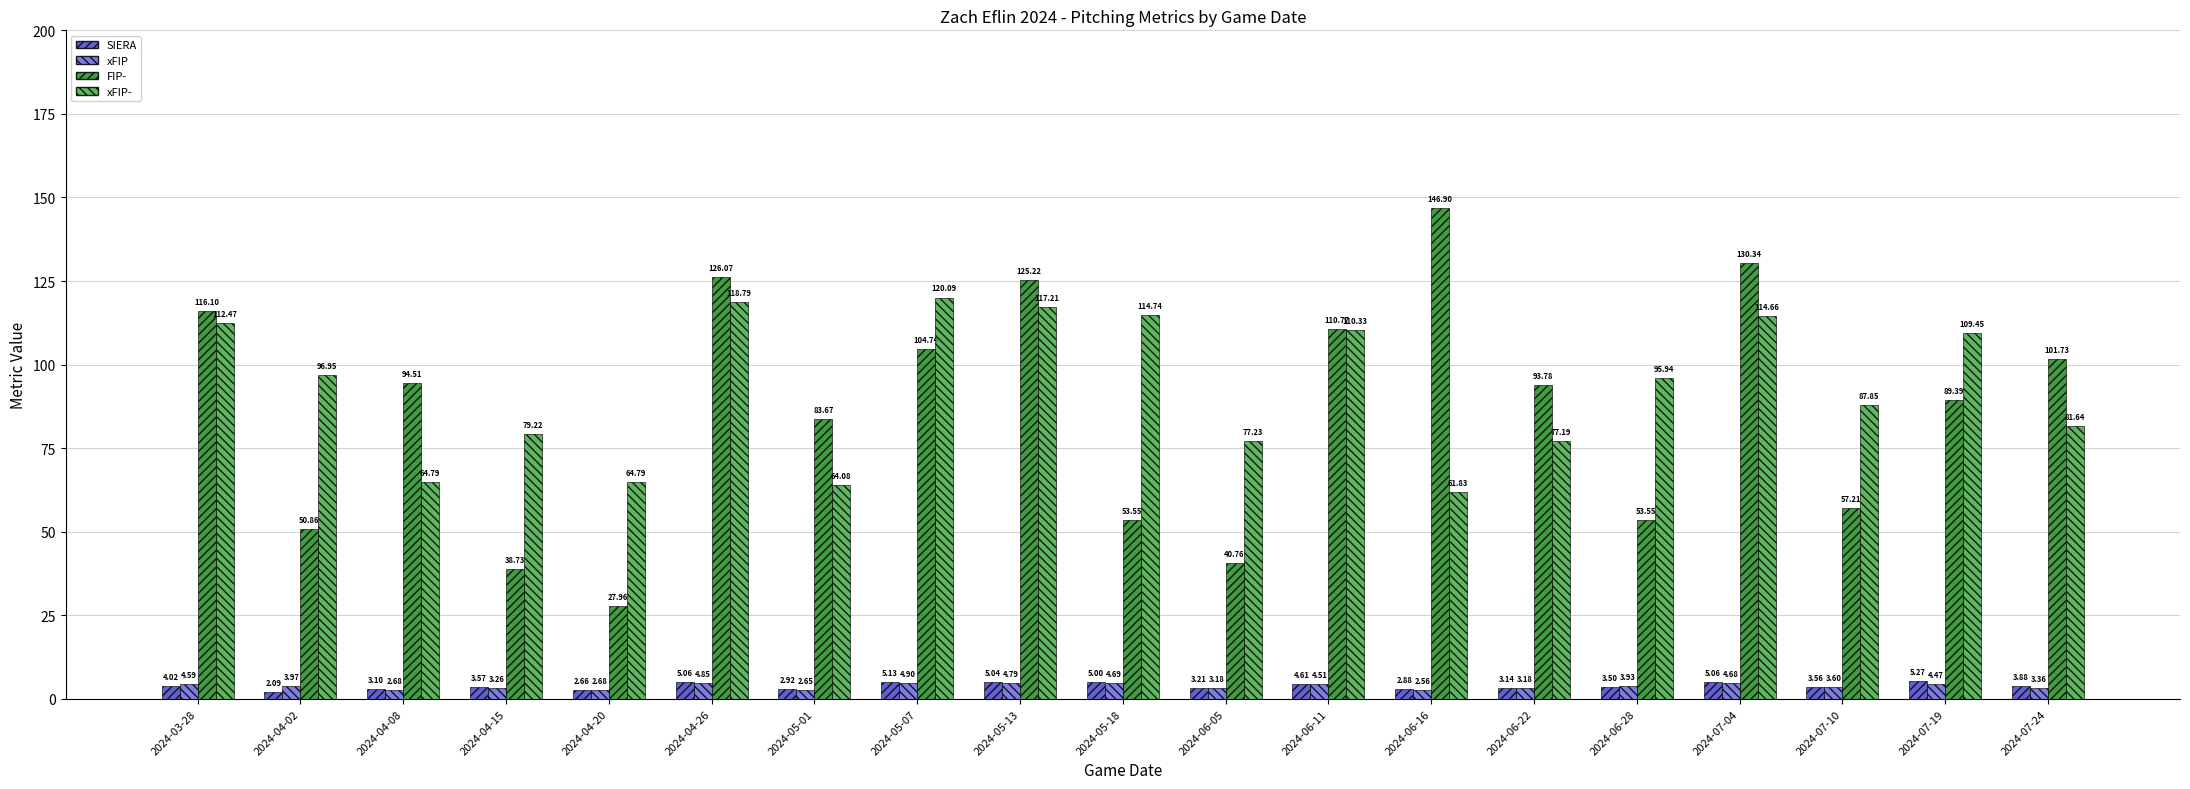

How many data points in xFIP- are less than 95?

9